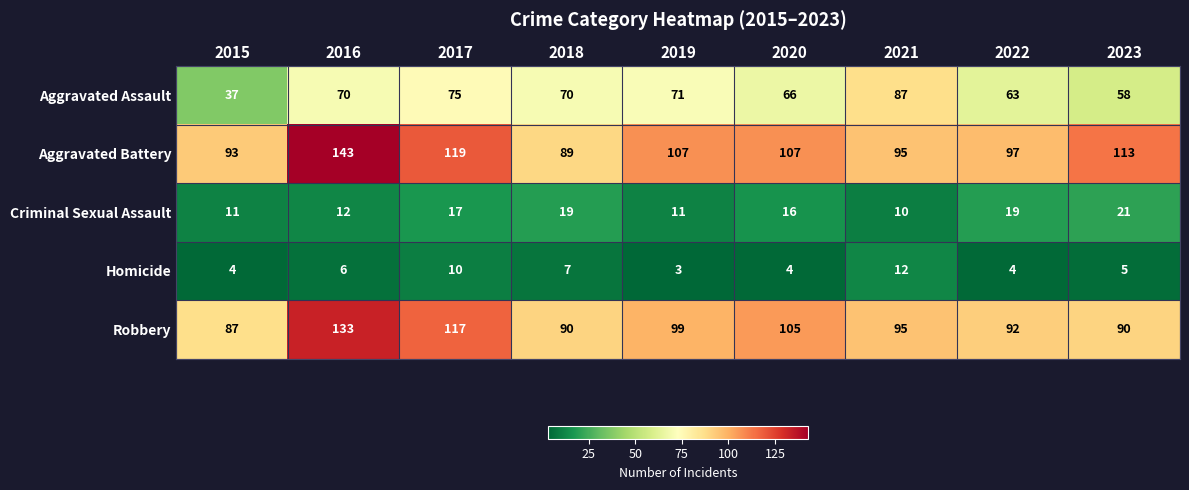

Is it true that Aggravated Assault equals 55 at 2015?

False